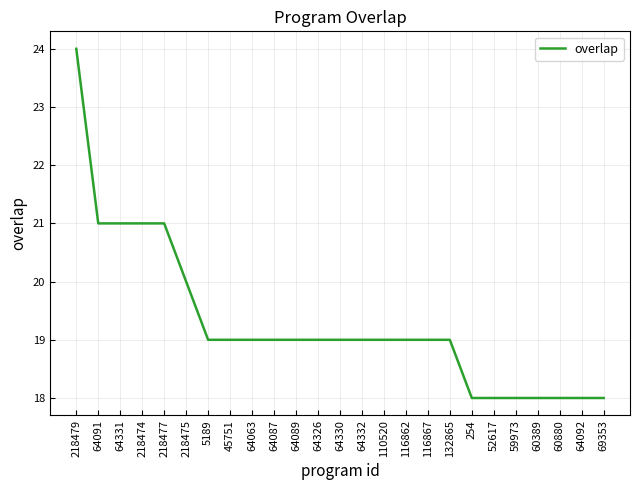

The value at 69353 is 18. True or false?

True